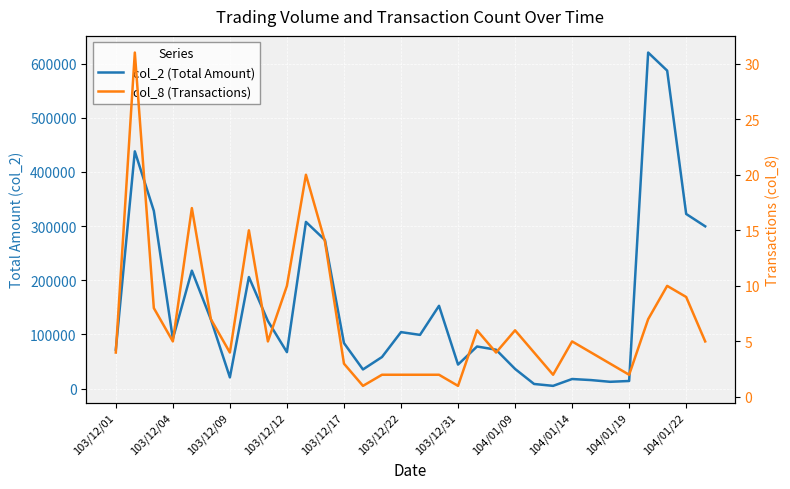

Between 103/12/22 and 27, which is larger?

103/12/22